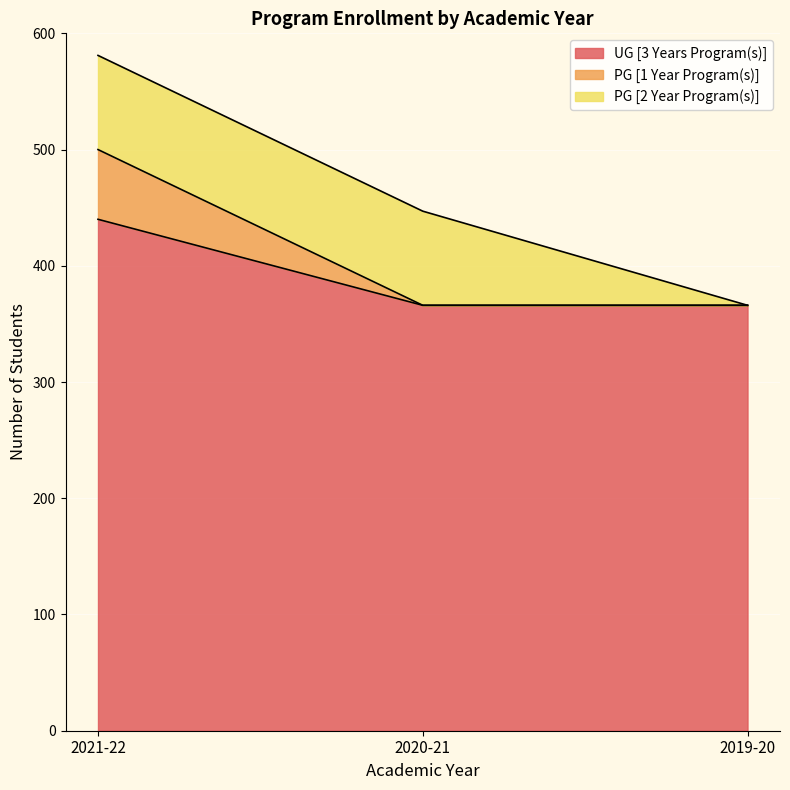

What is the smallest value displayed?

366